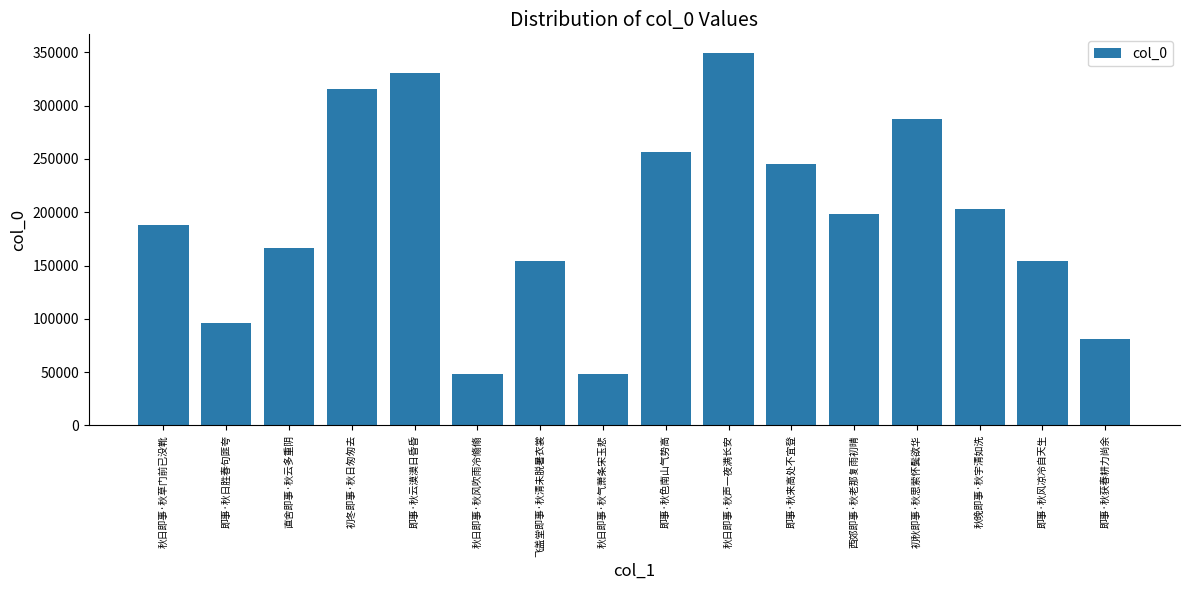

Between 秋晚即事·秋宇清如洗 and 西郊即事·秋老那复雨初晴, which is larger?

秋晚即事·秋宇清如洗